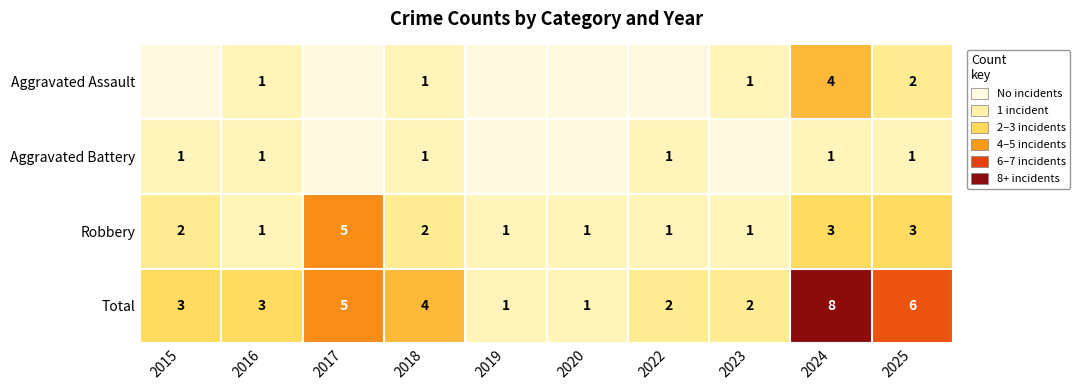

What is the spread (max minus min) of values at 2024?

7